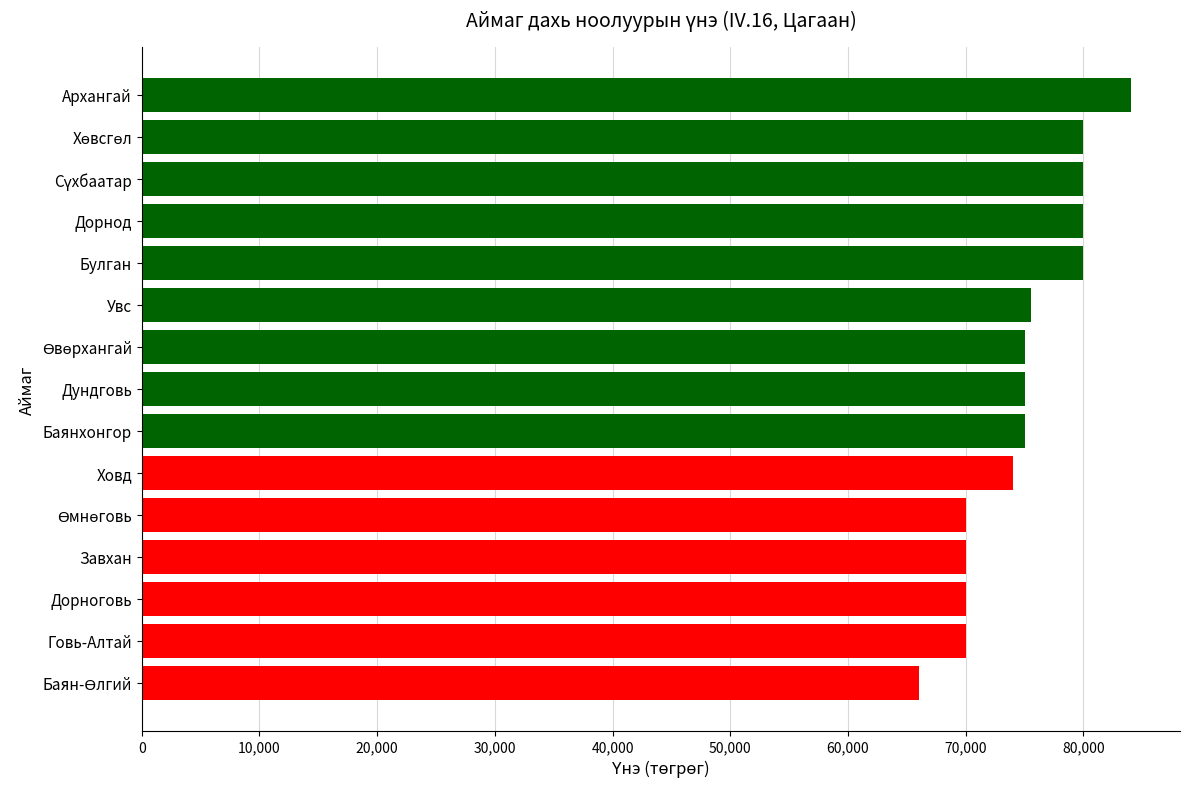

Read the value at Ховд.

74000